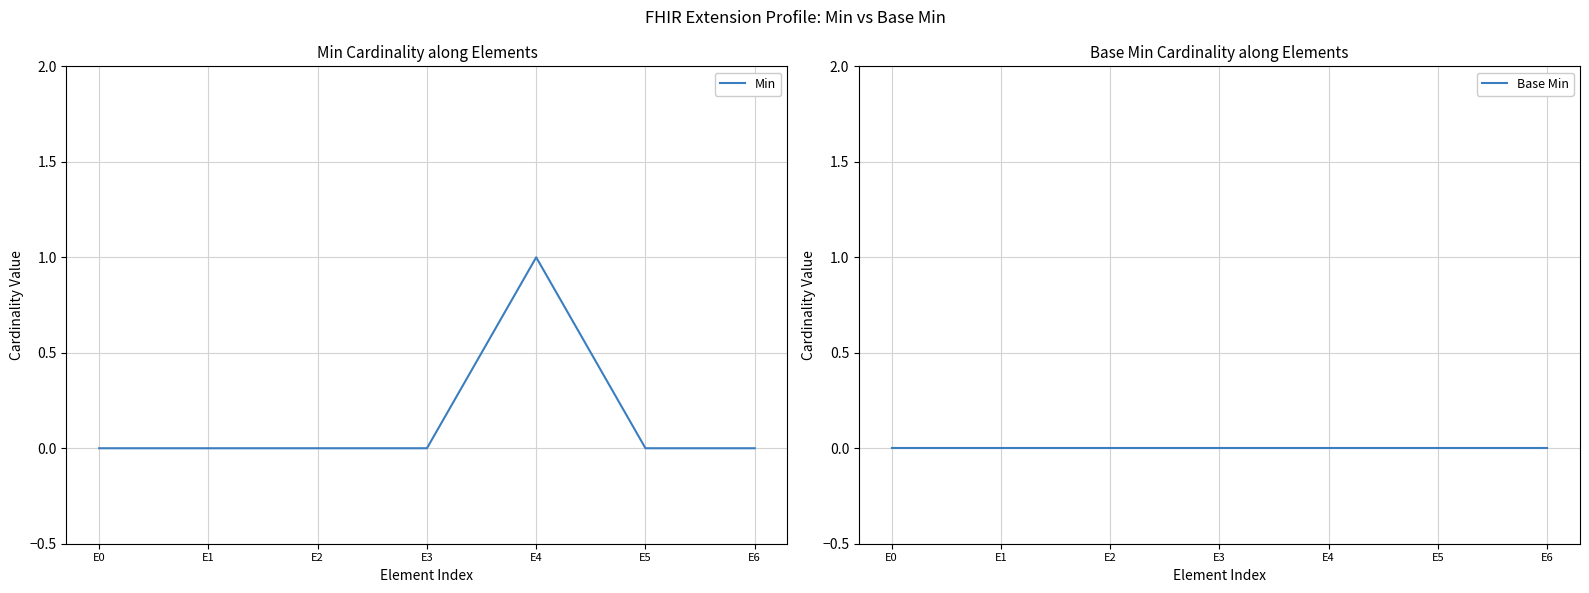

True or false: Base Min has more than 0 interior local peaks.

False